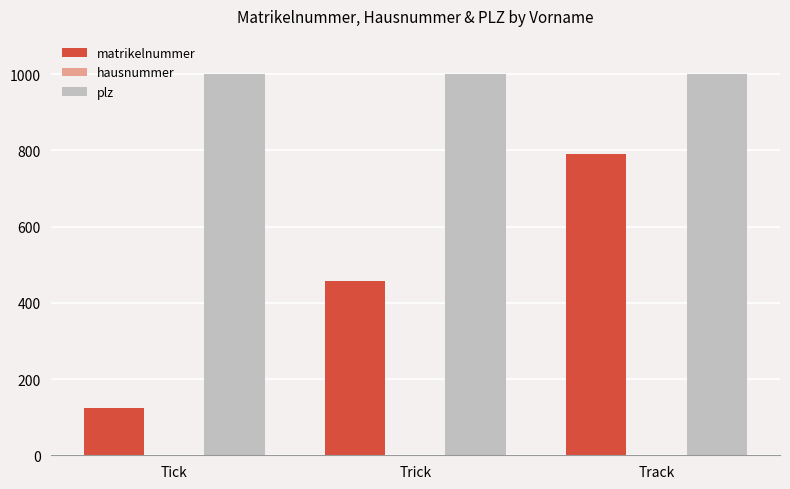

What is the sum of all plz values?

3000